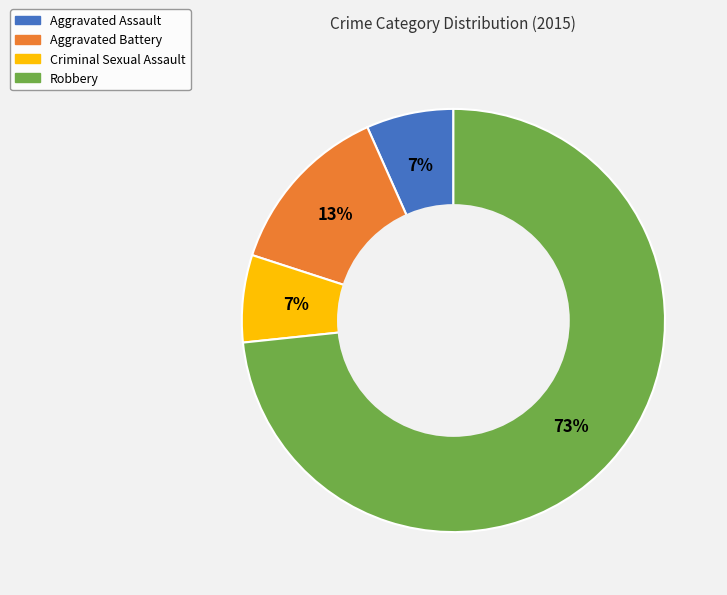

To the nearest percent, what portion does Aggravated Assault represent?

7%